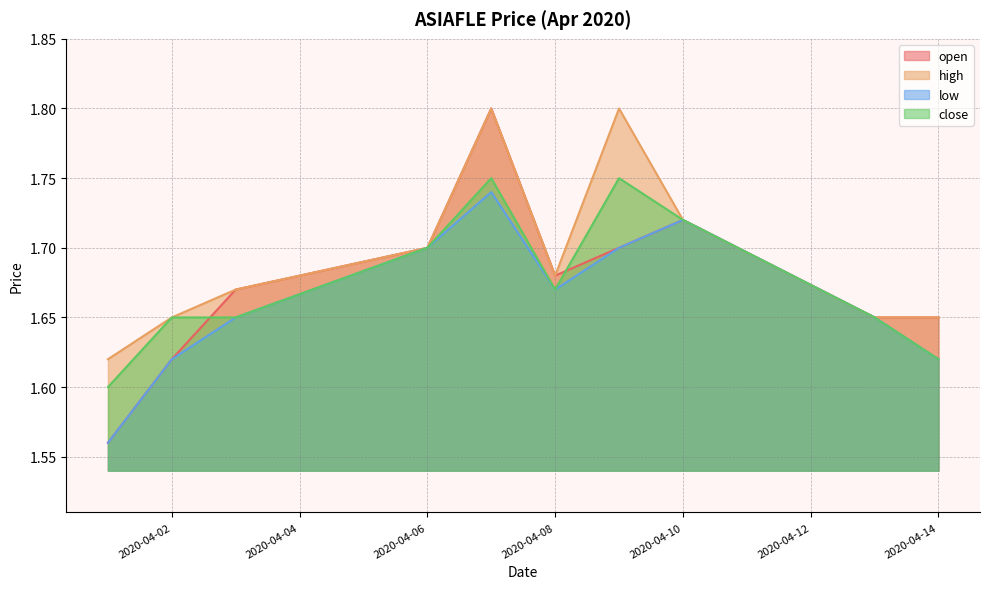

True or false: low has a value of 1.1 at 2020-04-13.

False